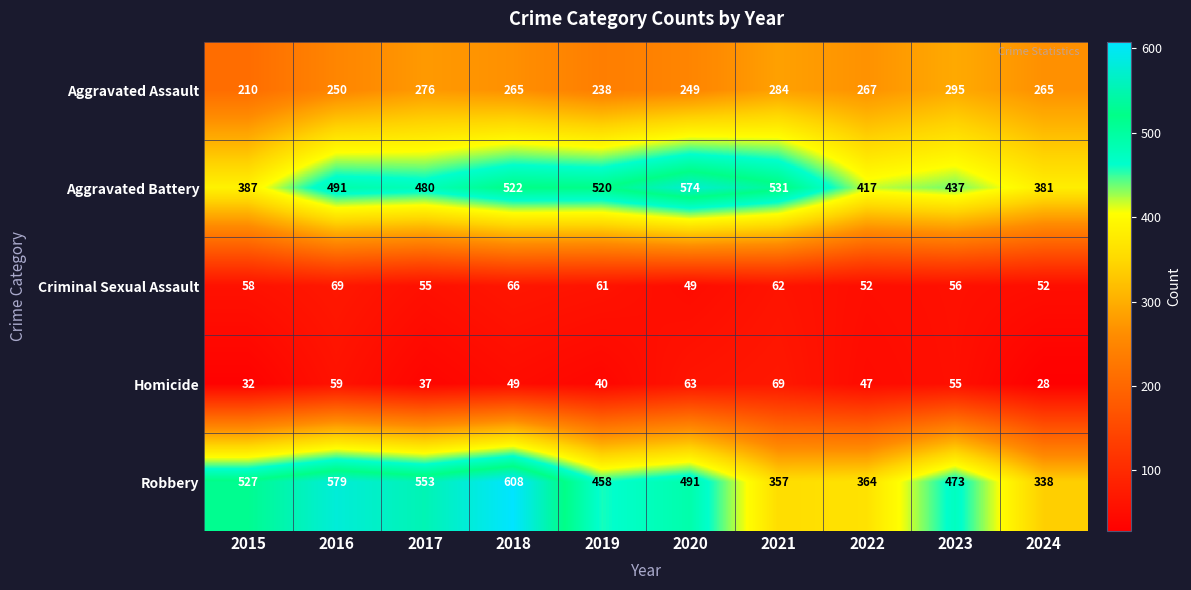

At which category is the sum across all series the highest?

2018